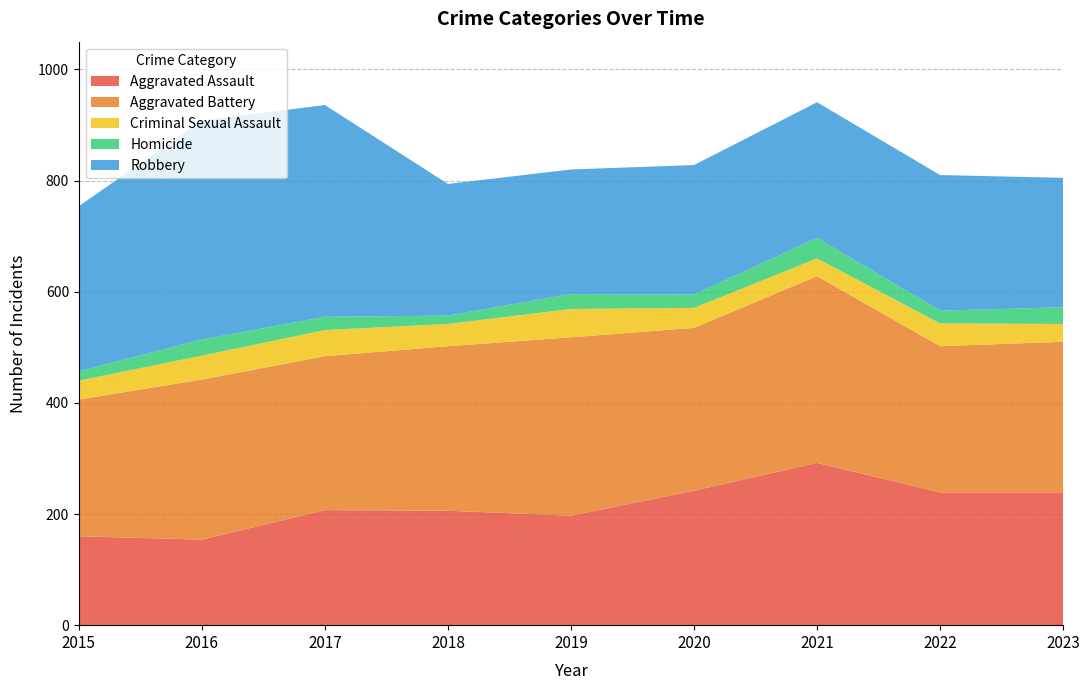

Reading left to right, transcribe all the data shown in this chart.

Aggravated Assault: 2015=160	2016=154	2017=207	2018=206	2019=197	2020=242	2021=292	2022=239	2023=239
Aggravated Battery: 2015=246	2016=288	2017=277	2018=296	2019=321	2020=293	2021=336	2022=263	2023=271
Criminal Sexual Assault: 2015=34	2016=43	2017=47	2018=40	2019=51	2020=36	2021=32	2022=41	2023=32
Homicide: 2015=17	2016=29	2017=24	2018=15	2019=27	2020=24	2021=37	2022=23	2023=30
Robbery: 2015=297	2016=394	2017=381	2018=237	2019=224	2020=233	2021=244	2022=244	2023=233